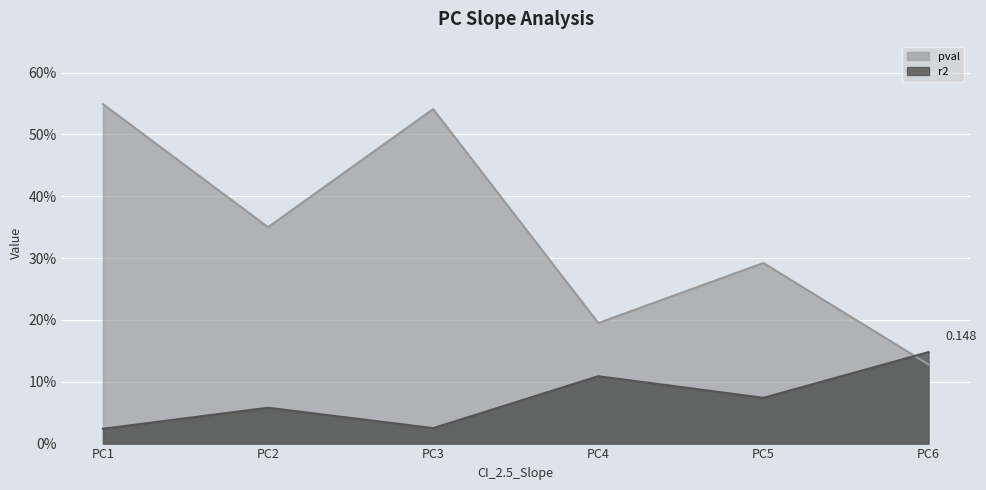

Count the number of categories in the chart.

6